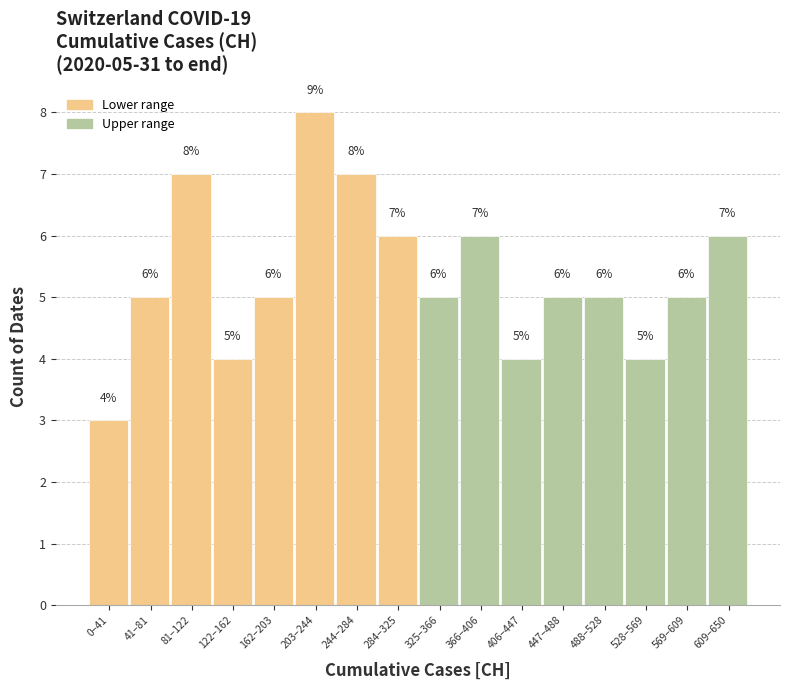

Reading right to left, list all the values displayed in this chart.

609–650=6	569–609=5	528–569=4	488–528=5	447–488=5	406–447=4	366–406=6	325–366=5	284–325=6	244–284=7	203–244=8	162–203=5	122–162=4	81–122=7	41–81=5	0–41=3